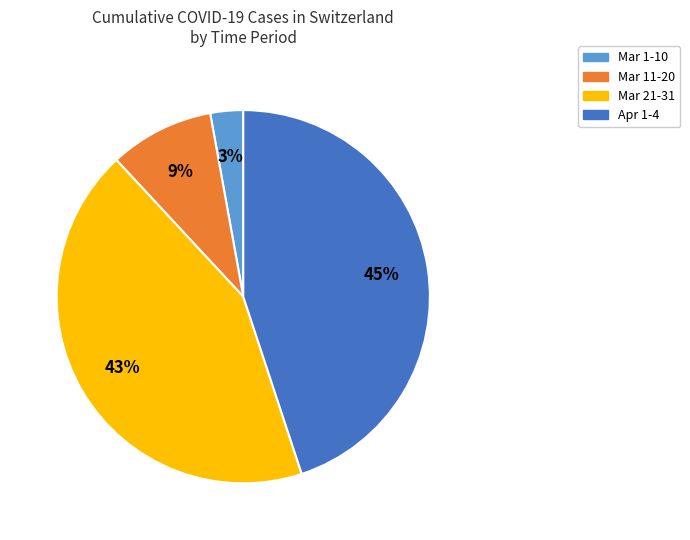

To the nearest percent, what portion does Apr 1-4 represent?

45%